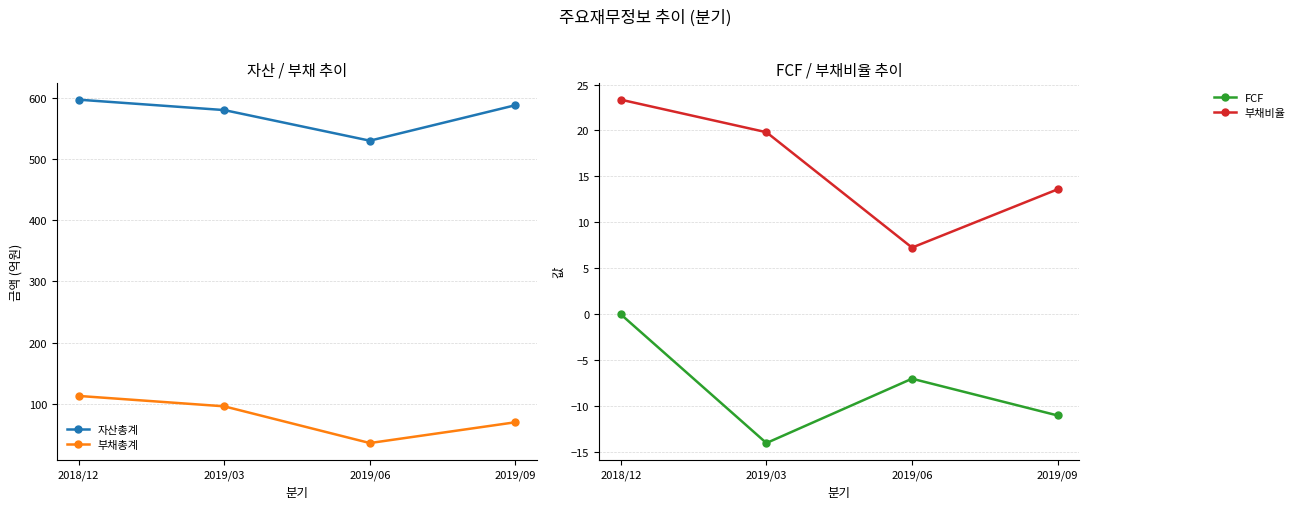

The value of FCF at 2018/12 is 6.5. True or false?

False